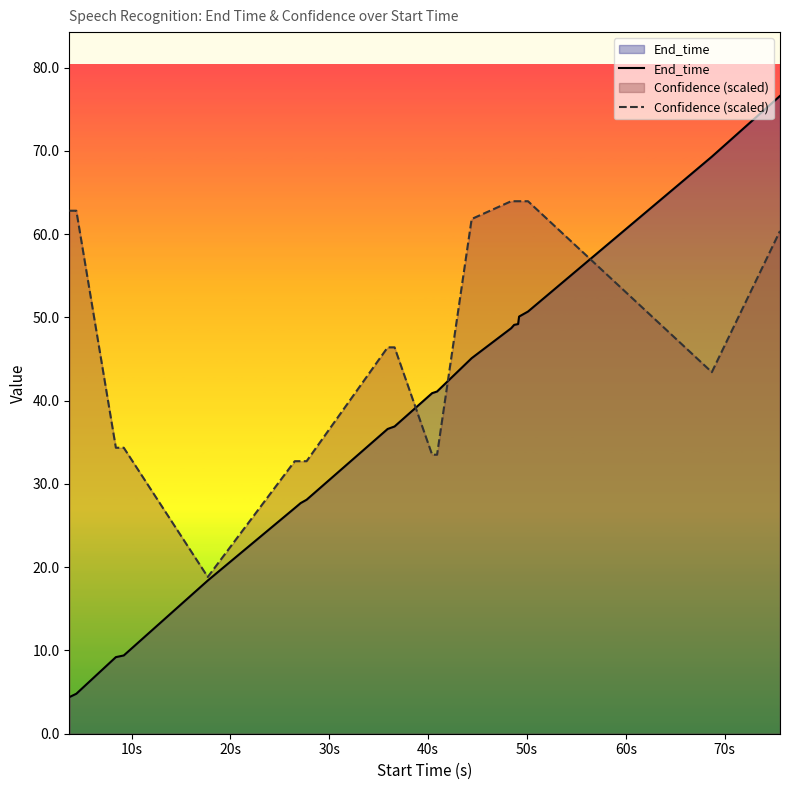

List the series in order of their overall mean, lowest first.

End_time, Confidence (scaled)